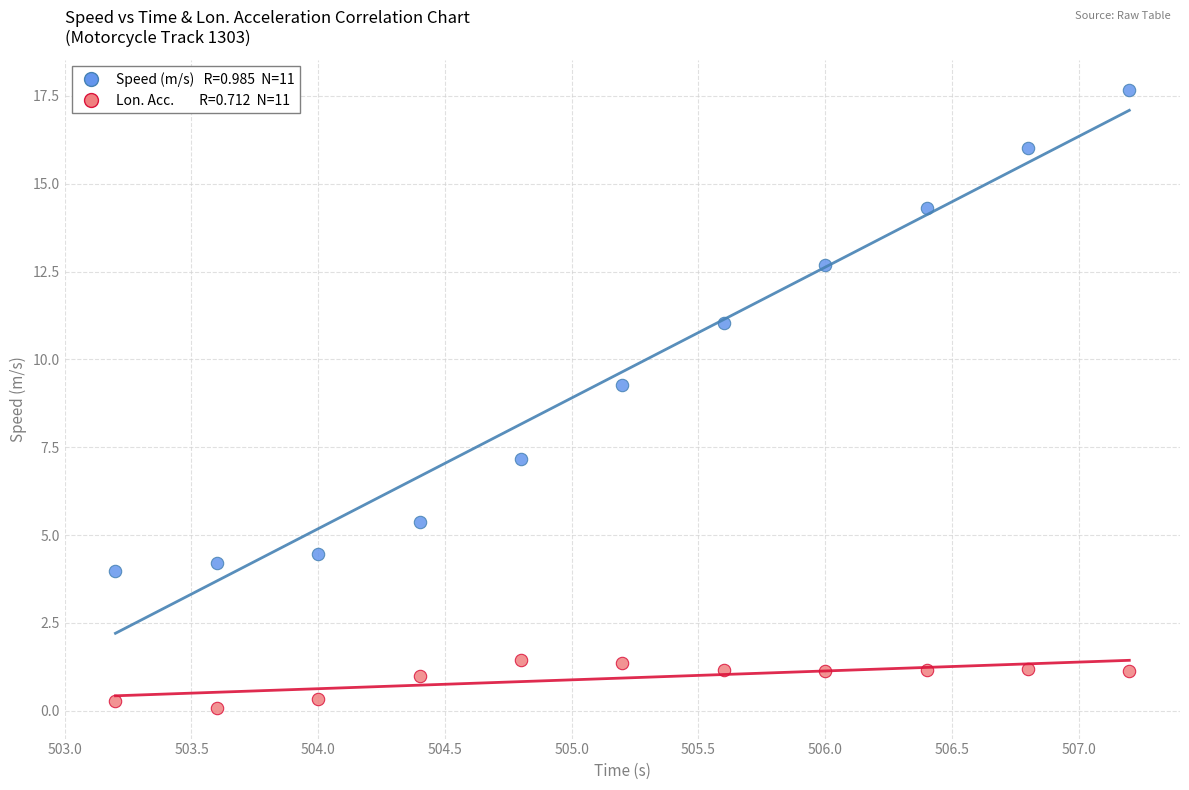

Across all series, what Y value is closest to 8?

7.2